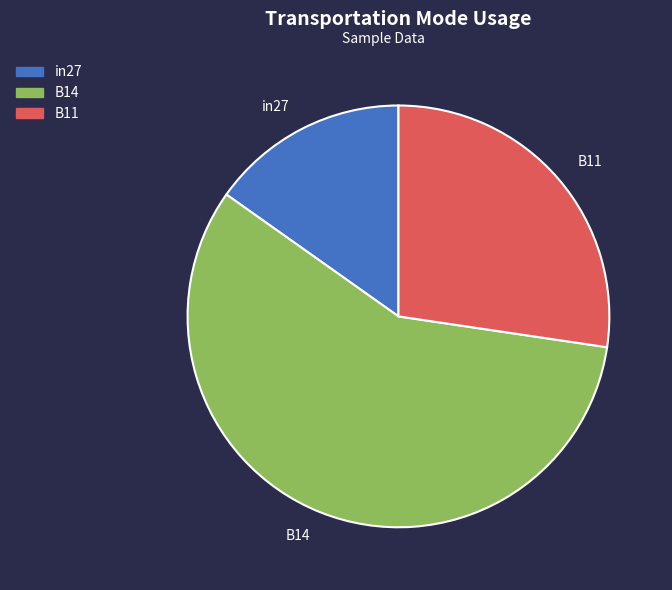

True or false: B11 accounts for 27% of the total.

True